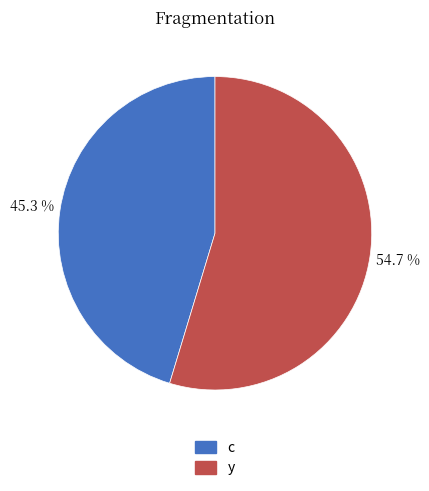

How many segments does this pie chart have?

2